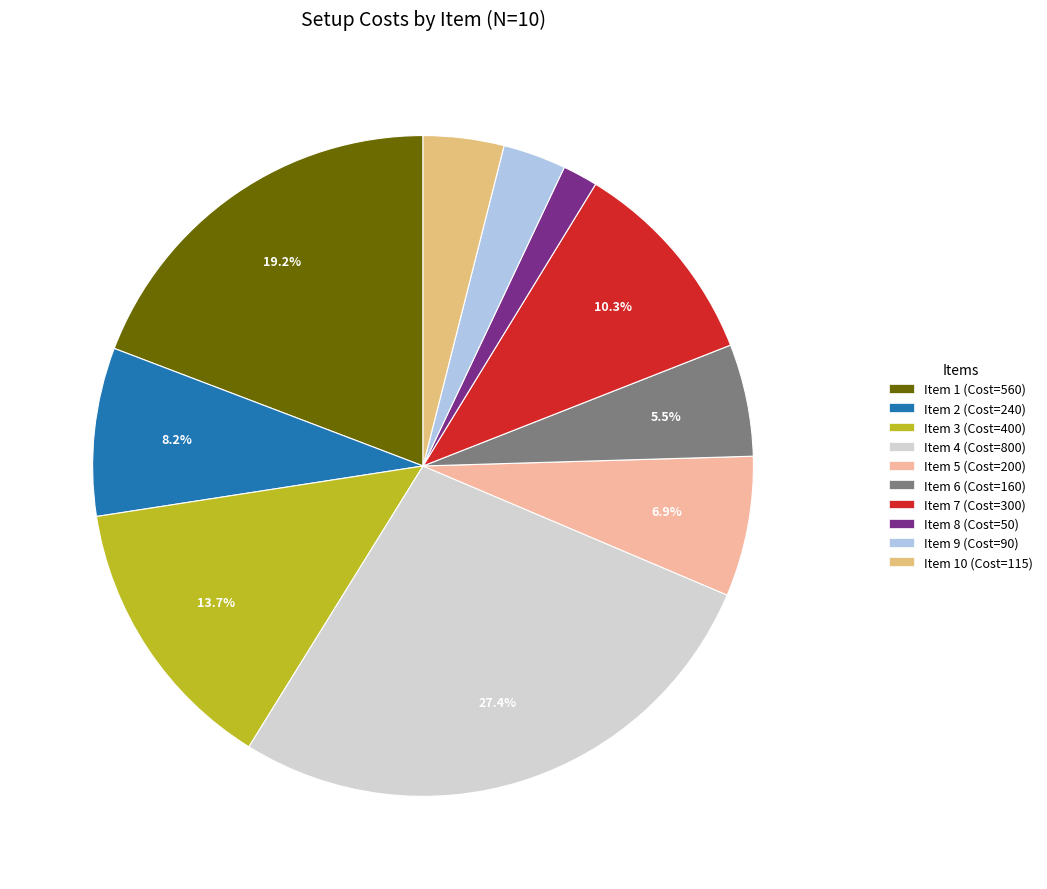

Which slice is the largest?

Item 4 (Cost=800)